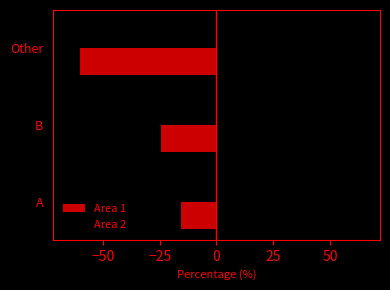

Between B and Other, which series saw the biggest shift?

Area 1